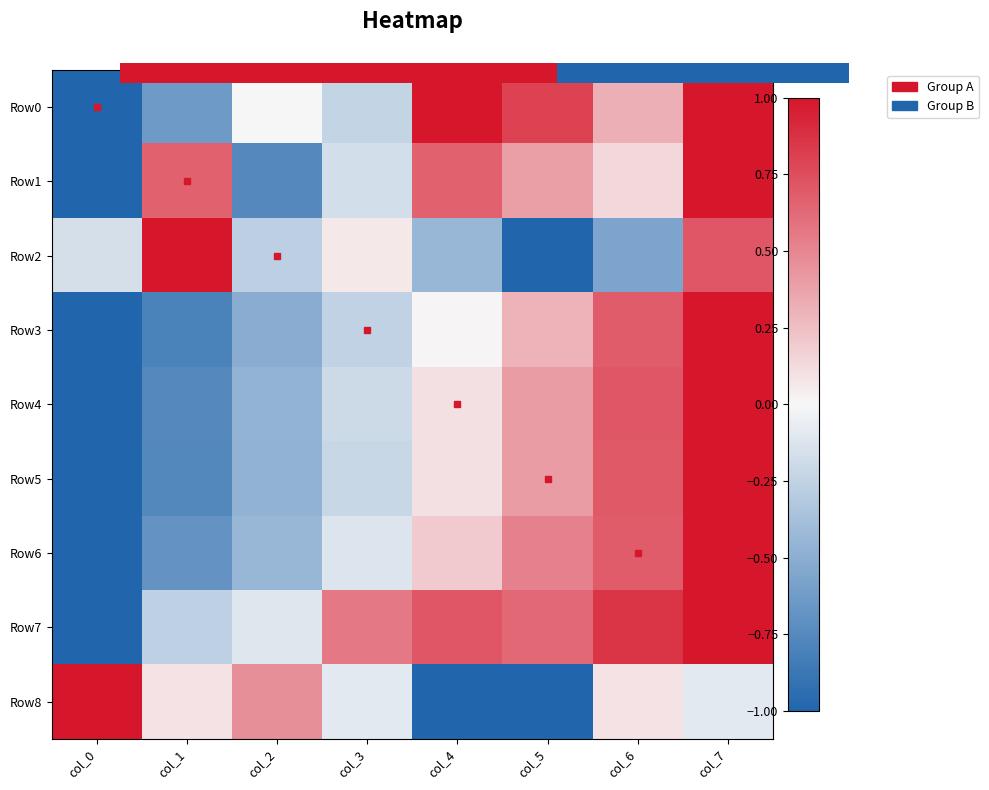

How many data points in Row8 are less than 0?

4